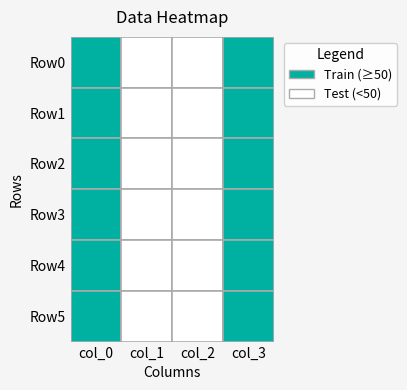

How many data points in Row2 are above 81?

1